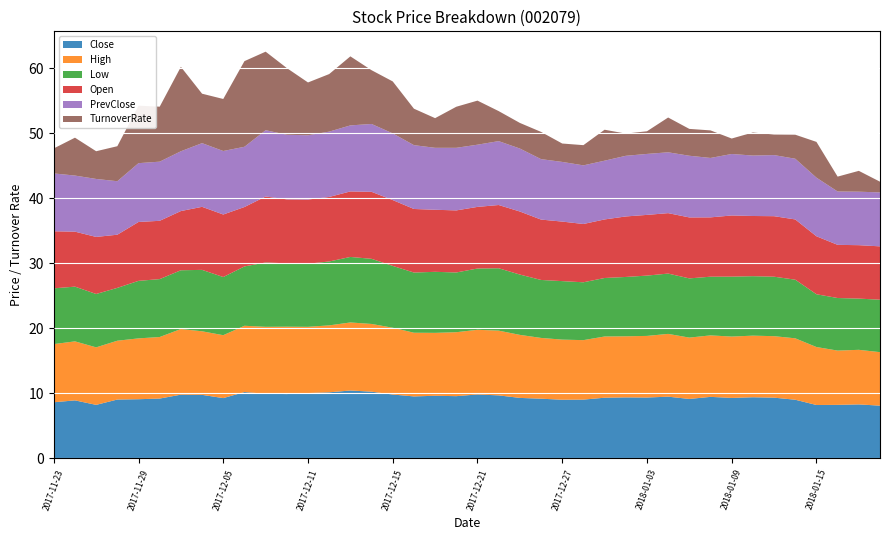

Reading left to right, extract all data points from this chart.

Close: 8.6	8.9	8.2	9.1	9.1	9.2	9.8	9.8	9.3	10.2	9.9	9.9	10.1	10.2	10.4	10.3	9.8	9.5	9.6	9.6	9.8	9.7	9.3	9.2	9.0	9.0	9.3	9.4	9.4	9.5	9.1	9.5	9.3	9.4	9.3	9.0	8.2	8.2	8.3	8.1
High: 8.9	9.1	8.8	9.1	9.4	9.5	10.1	9.8	9.7	10.2	10.3	10.4	10.2	10.3	10.5	10.4	10.3	9.8	9.7	9.8	9.9	10.0	9.7	9.3	9.2	9.2	9.4	9.4	9.5	9.7	9.4	9.5	9.4	9.5	9.5	9.4	8.9	8.3	8.4	8.2
Low: 8.6	8.4	8.2	8.1	8.8	8.9	9.0	9.4	8.9	9.1	9.9	9.8	9.7	9.8	10.1	10.0	9.5	9.3	9.4	9.2	9.4	9.6	9.3	8.9	9.0	8.9	9.0	9.1	9.3	9.3	9.1	9.0	9.2	9.2	9.2	9.0	8.1	8.1	7.9	8.1
Open: 8.8	8.5	8.8	8.2	9.1	9.0	9.1	9.7	9.6	9.1	10.2	9.8	9.9	9.9	10.1	10.3	10.1	9.8	9.6	9.6	9.5	9.7	9.7	9.3	9.2	9.0	9.0	9.3	9.3	9.3	9.4	9.1	9.4	9.3	9.3	9.3	8.9	8.2	8.2	8.2
PrevClose: 8.9	8.6	8.9	8.2	9.1	9.1	9.2	9.8	9.8	9.3	10.2	9.9	9.9	10.1	10.2	10.4	10.3	9.8	9.5	9.6	9.6	9.8	9.7	9.3	9.2	9.0	9.0	9.3	9.4	9.4	9.5	9.1	9.5	9.3	9.4	9.3	9.0	8.2	8.2	8.3
TurnoverRate: 3.8	5.8	4.3	5.4	8.8	8.5	13.0	7.6	8.0	13.2	12.1	10.3	8.1	8.9	10.6	8.3	8.0	5.6	4.6	6.3	6.8	4.6	3.9	4.2	2.8	3.1	4.8	3.4	3.5	5.4	4.1	4.2	2.4	3.5	3.2	3.7	5.5	2.3	3.2	1.6